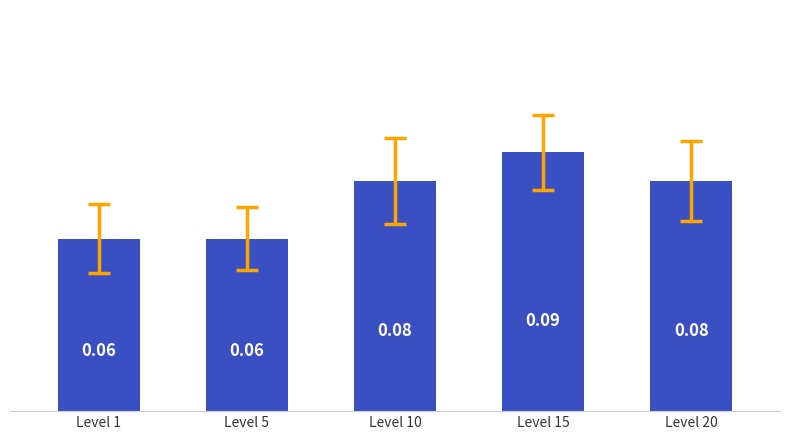

Between Level 10 and Level 1, which is larger?

Level 10